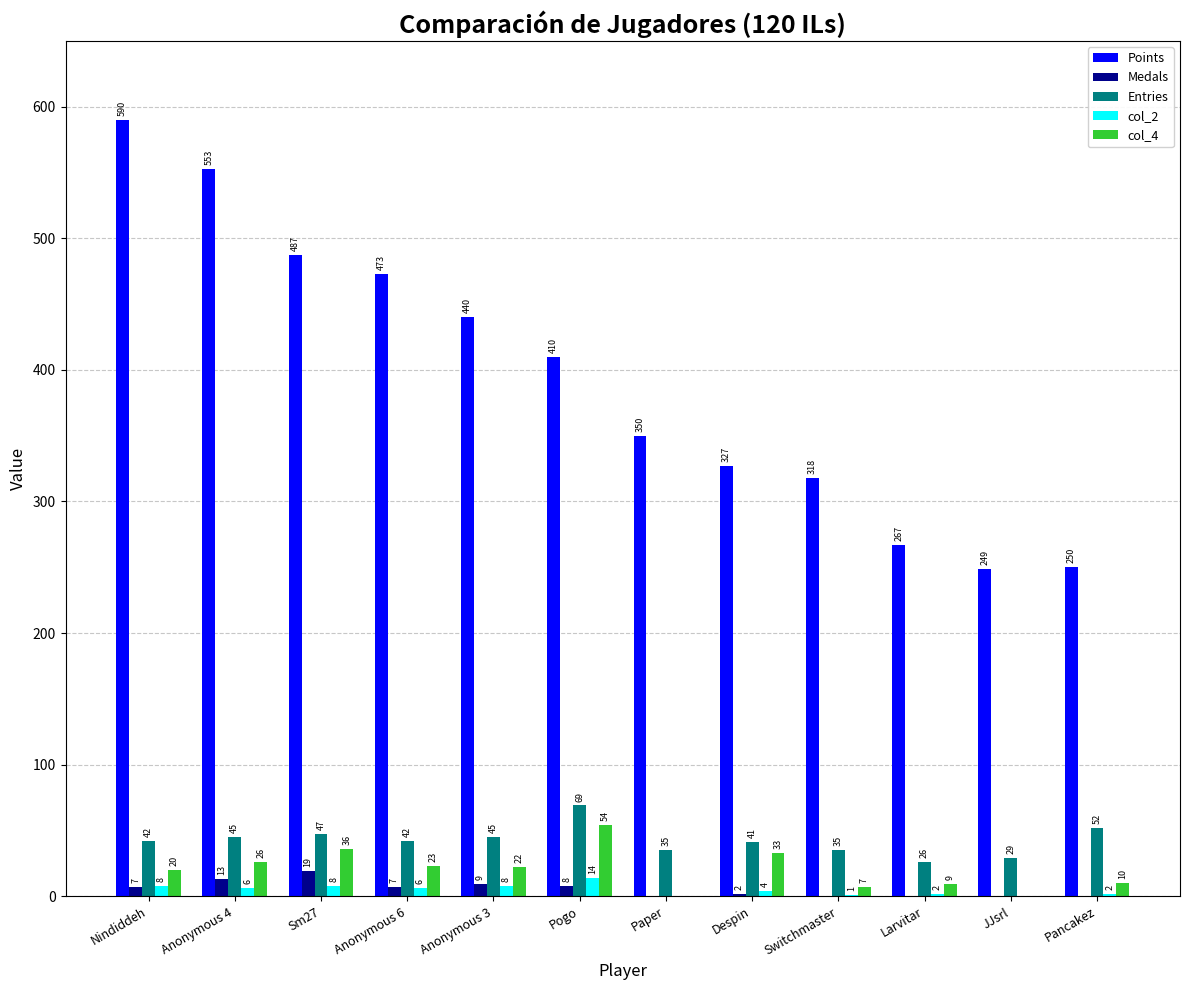

What is the difference between the Medals values at Anonymous 6 and Anonymous 3?

2